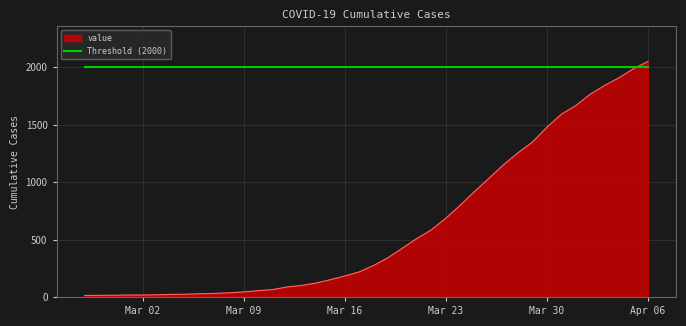

What is the maximum value shown in the chart?

2049